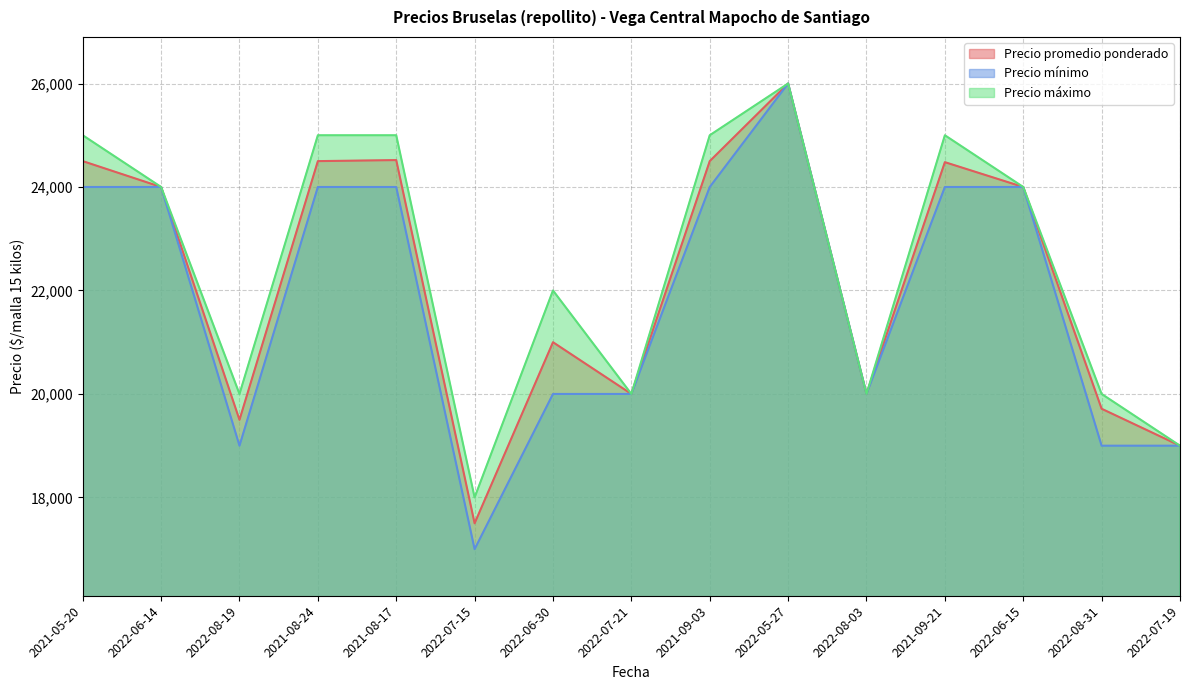

Count the Precio máximo values in the range 20000 to 25000.

12